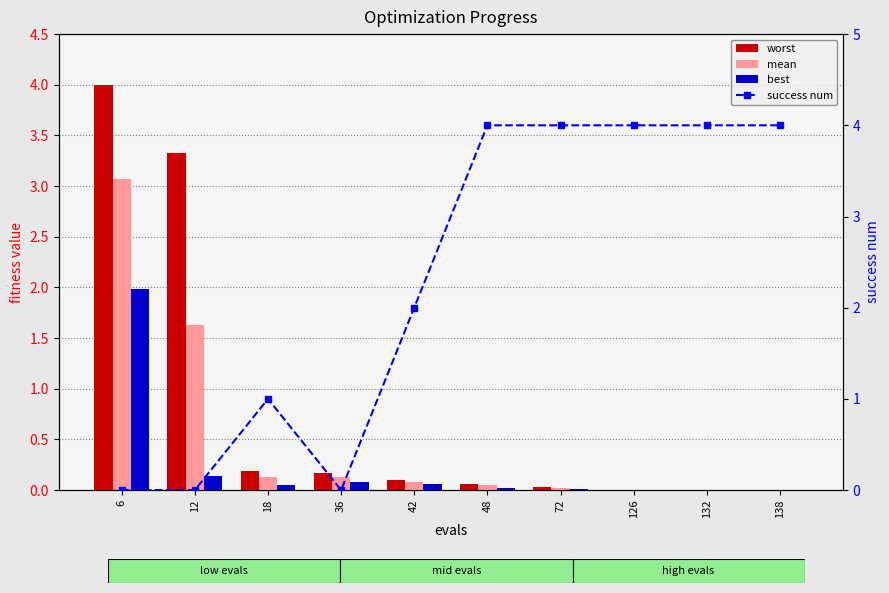

Reading right to left, what are all the values shown in this chart?

worst: 0.0	0.0	0.0	0.0	0.1	0.1	0.2	0.2	3.3	4.0
mean: 0.0	0.0	0.0	0.0	0.0	0.1	0.1	0.1	1.6	3.1
best: 0.0	0.0	0.0	0.0	0.0	0.1	0.1	0.1	0.1	2.0
success num: 4.0	4.0	4.0	4.0	4.0	2.0	0.0	1.0	0.0	0.0